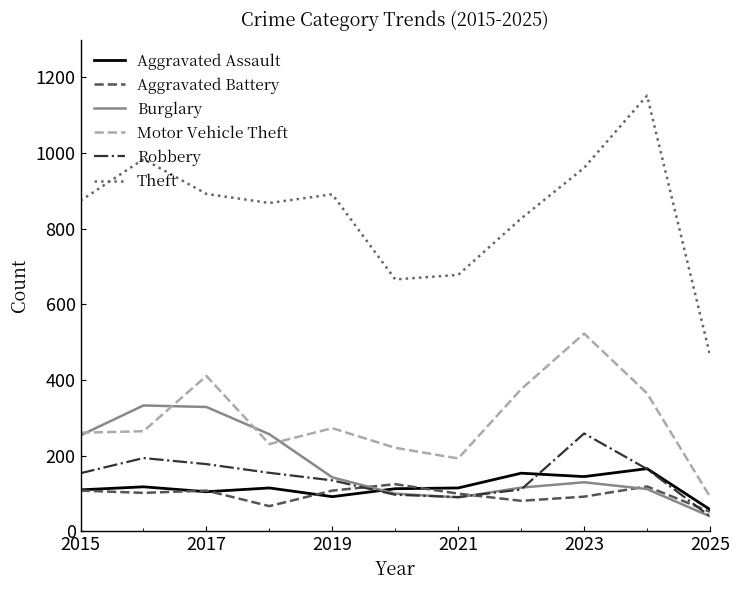

Which series has the largest total across all categories?

Theft